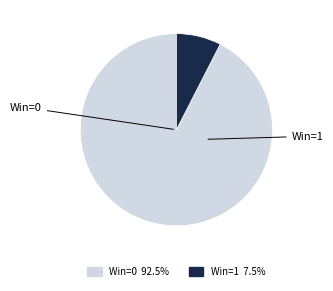

Is there a majority slice in this chart?

Yes